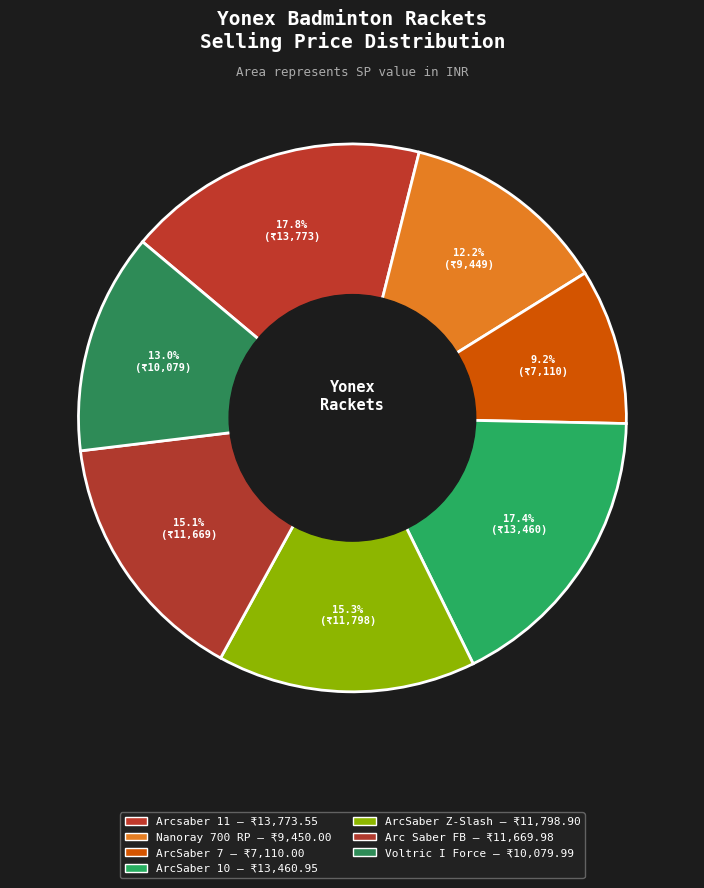

How many slices are in this pie chart?

7